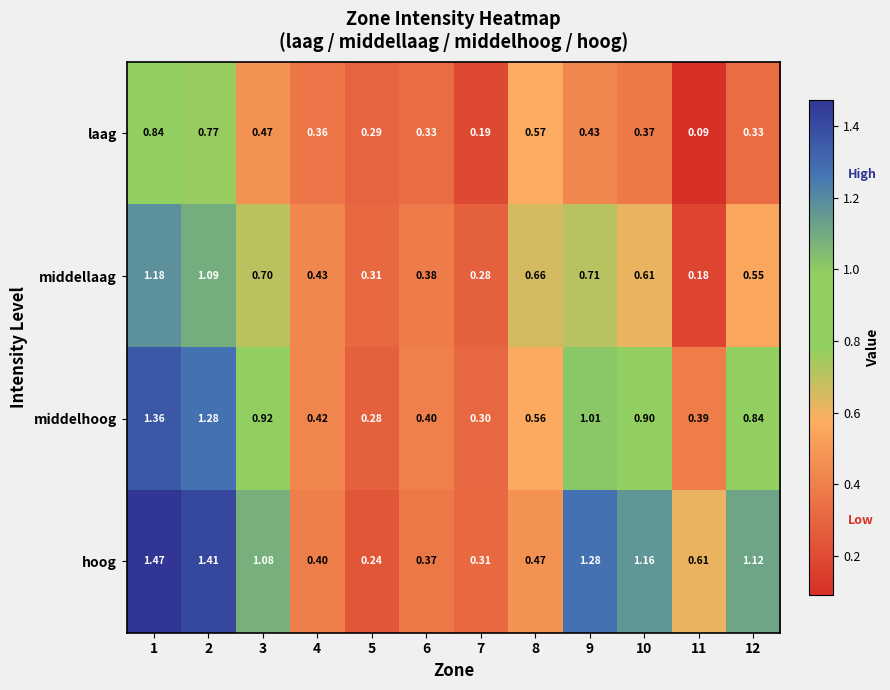

At 1, list the series in order from smallest to largest.

laag, middellaag, middelhoog, hoog